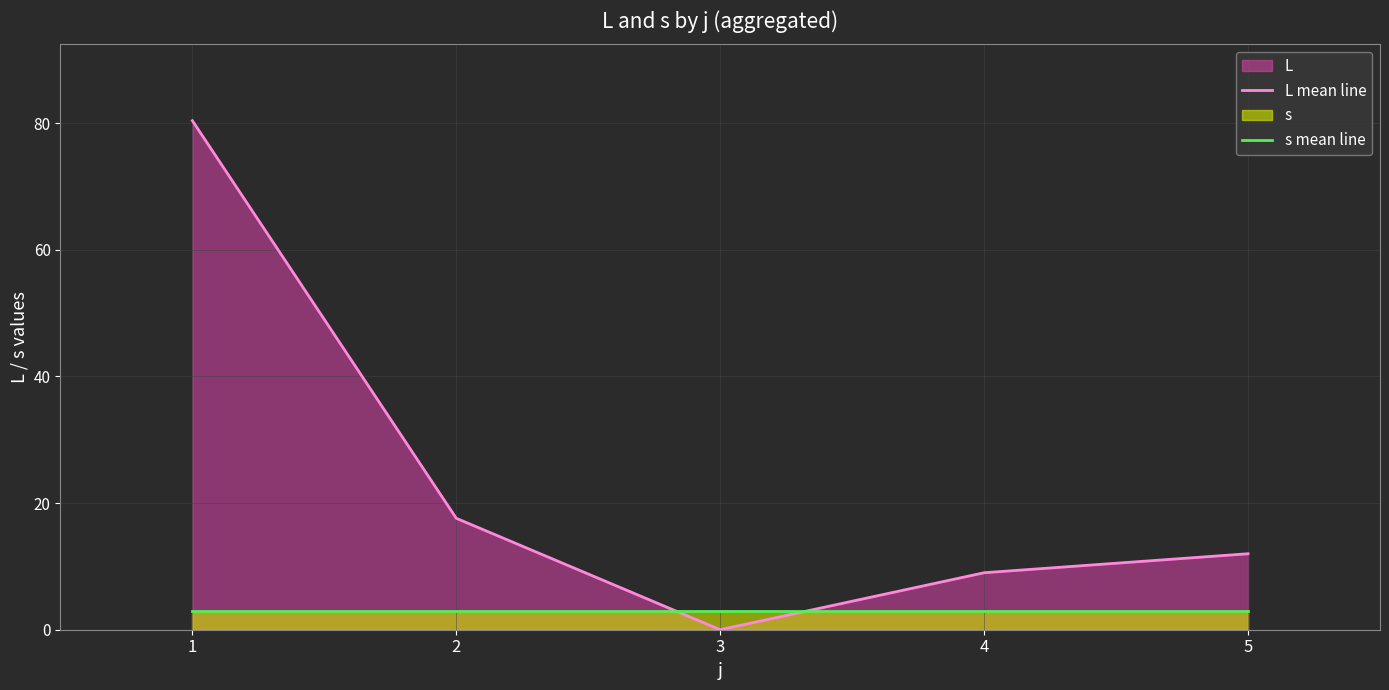

How many lines are shown in the chart?

2